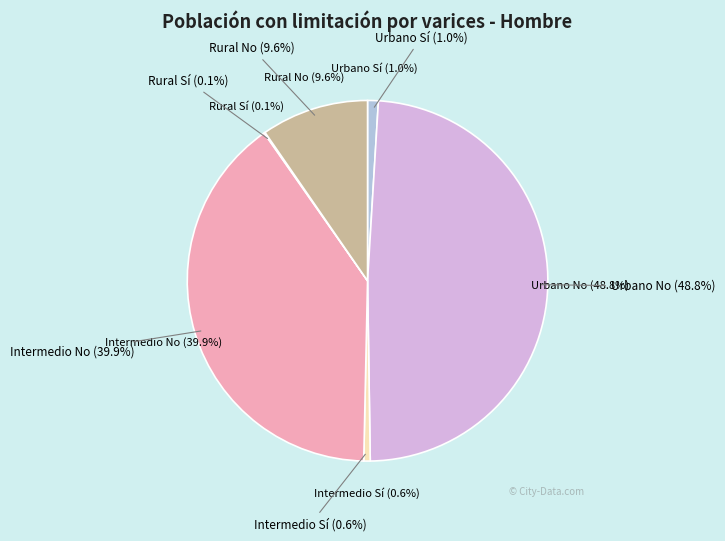

Which category has the smallest portion of the pie?

Rural Sí